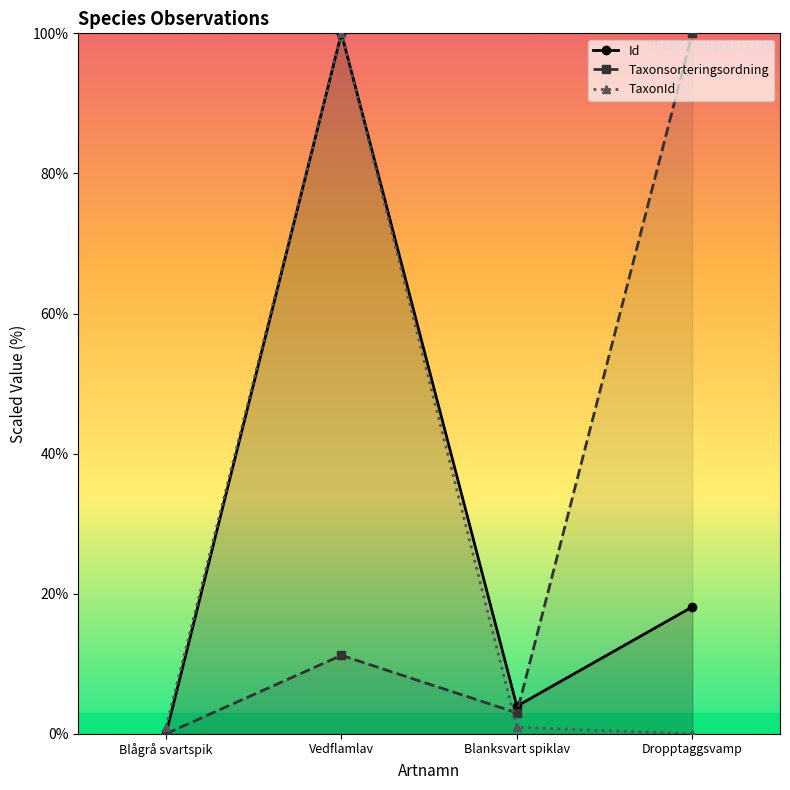

The Id series shows 1.5 at Blanksvart spiklav. True or false?

False